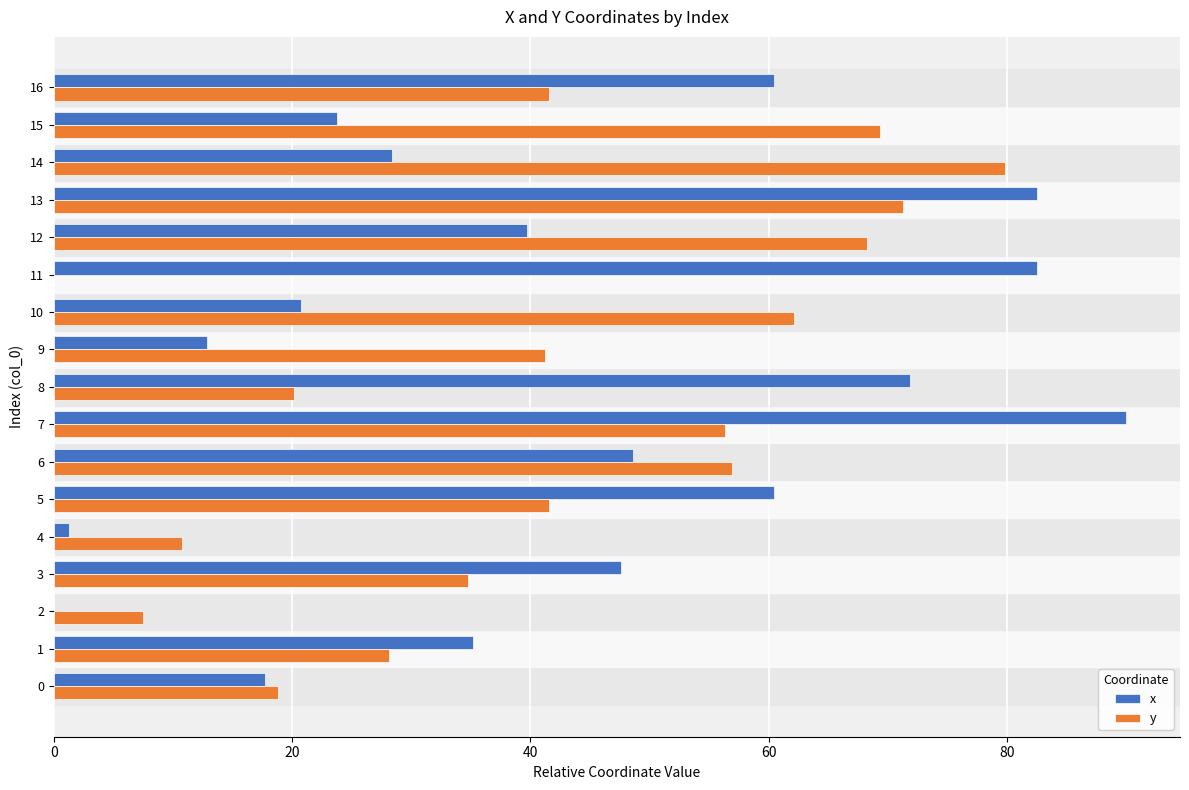

How many values in y are above zero?

16